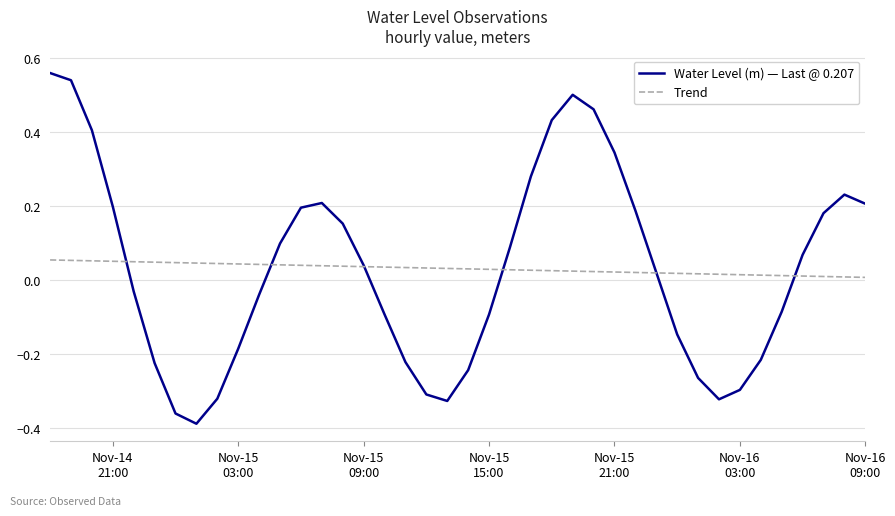

Rank the series by their maximum value, from lowest to highest.

Trend, Water Level (m) — Last @ 0.207